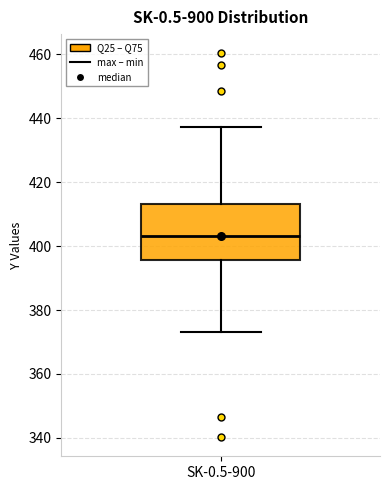

Read this box plot against the y-axis: the position of the median line, the range covered by the box, and the ends of both whiskers. The values are not printed on the chart, so give them approximately, as read against the axis.

median 404, box 396 to 414, whiskers 374 to 438